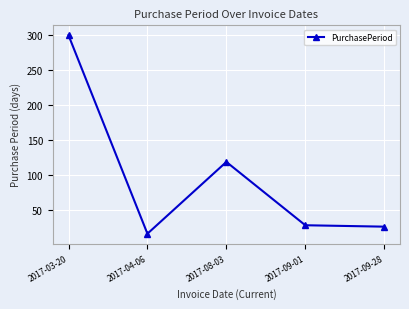

What is the value of the 3rd point from the left?

119